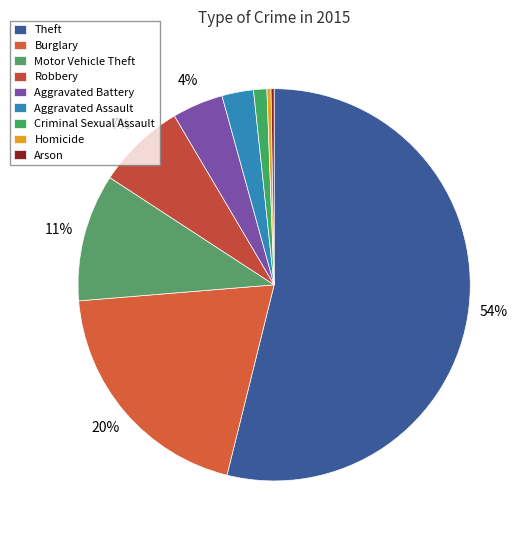

Count the number of slices in the pie.

9